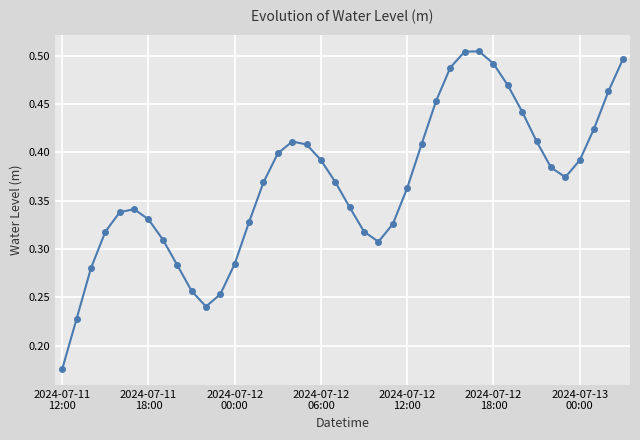

Count the values in the range 0 to 1.

40